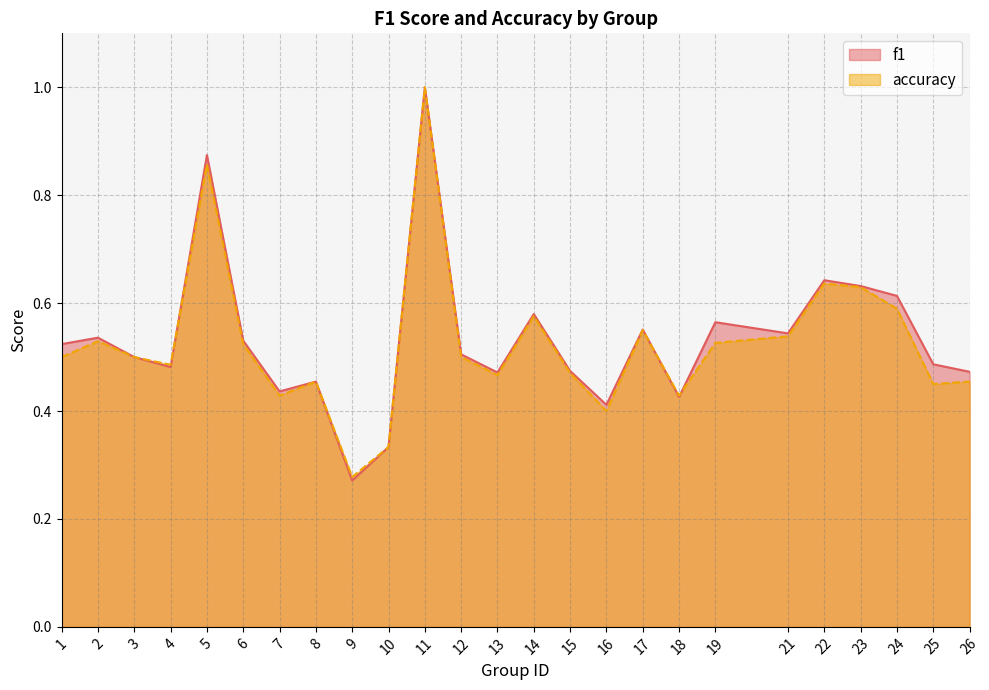

Rank the series by their maximum value, from lowest to highest.

f1, accuracy